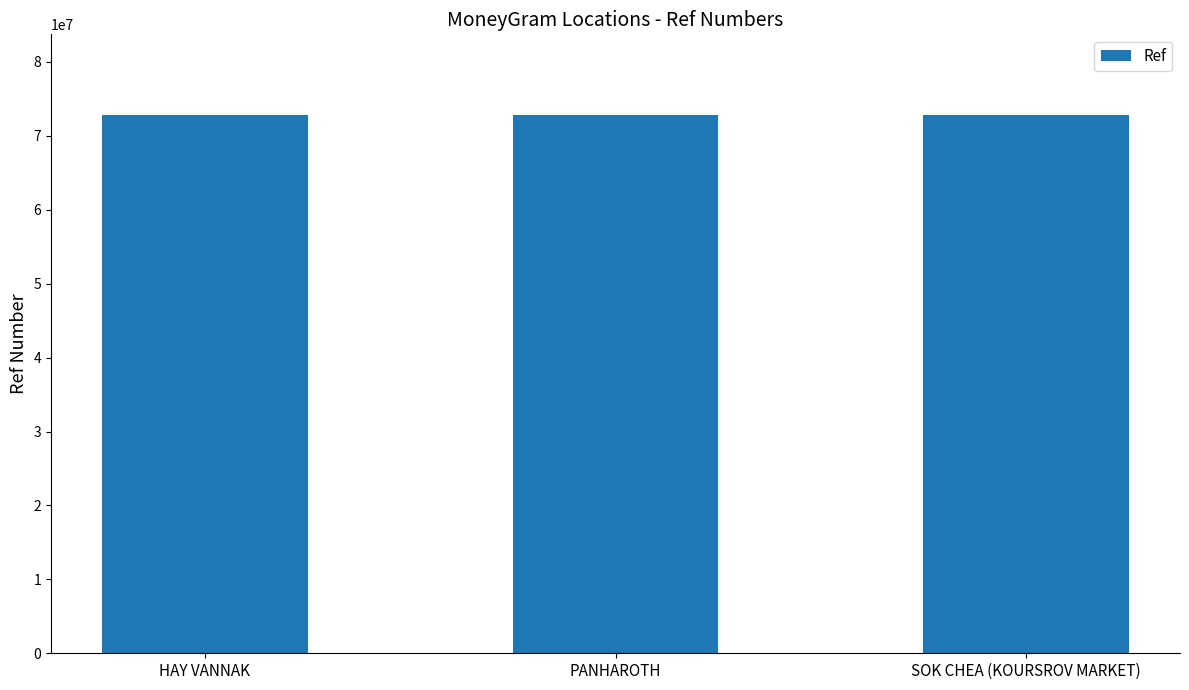

What is the ratio of the value at PANHAROTH to the value at HAY VANNAK?

1.0